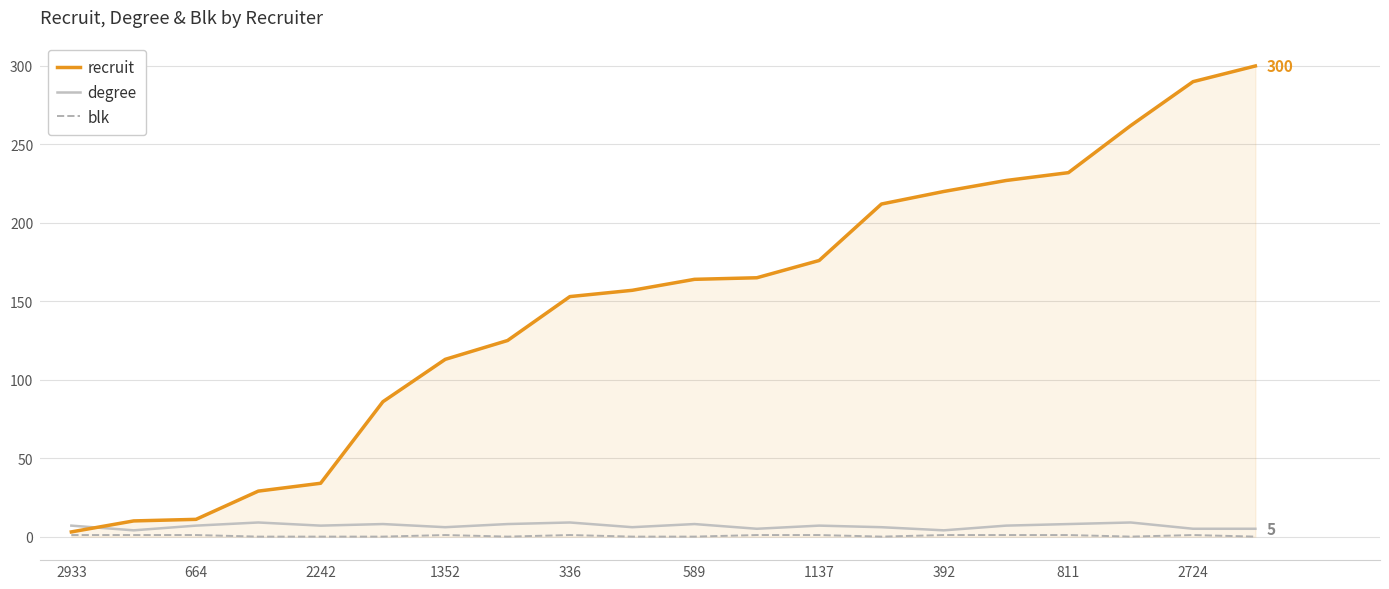

Which series has the widest spread of values?

recruit